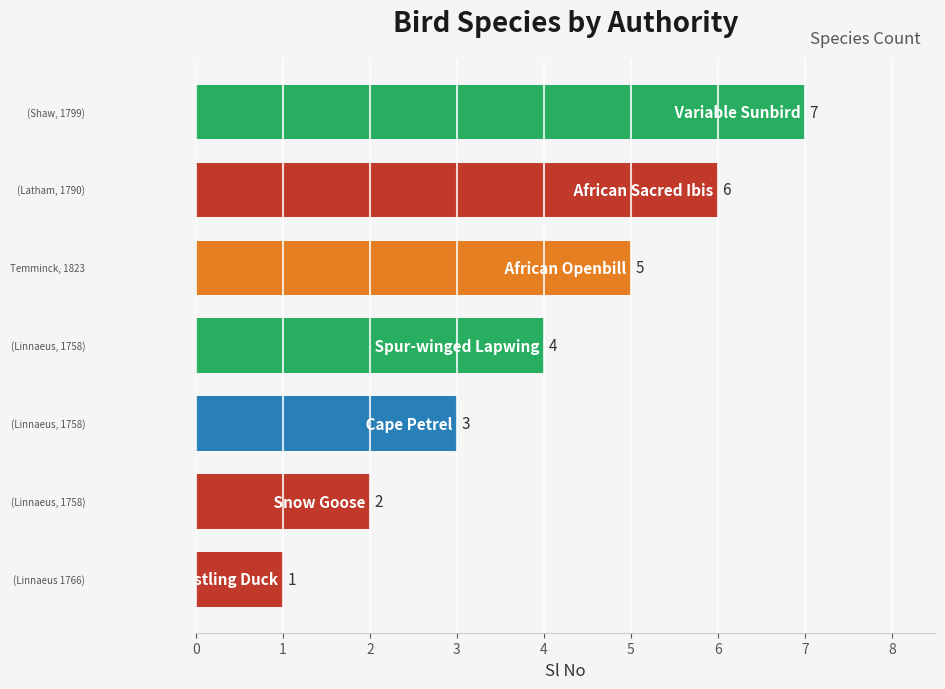

Are the bars grouped side by side (vs. stacked)?

No